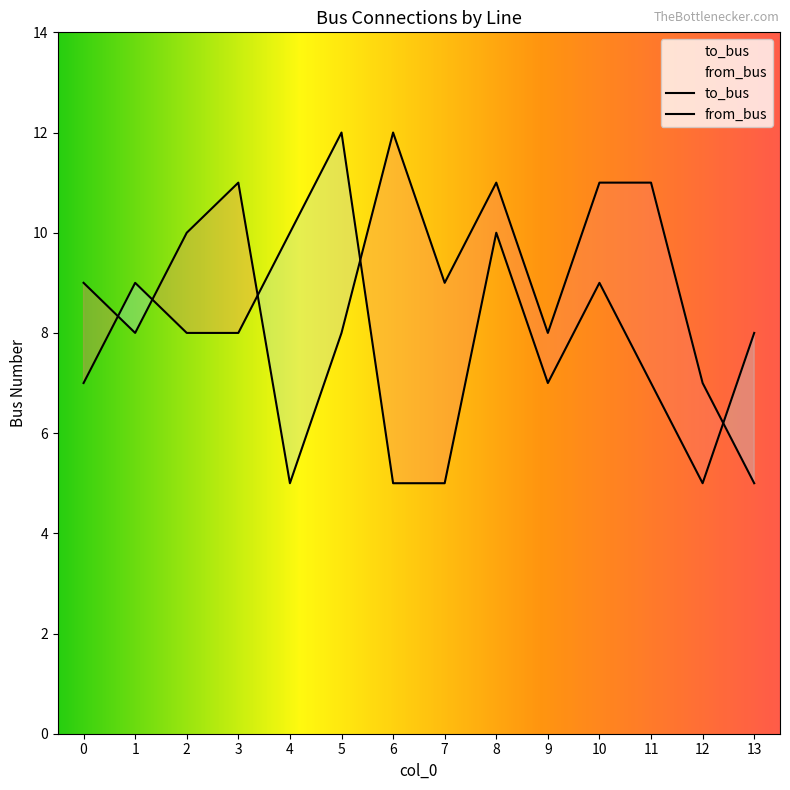

What is the average value of the to_bus series?

9